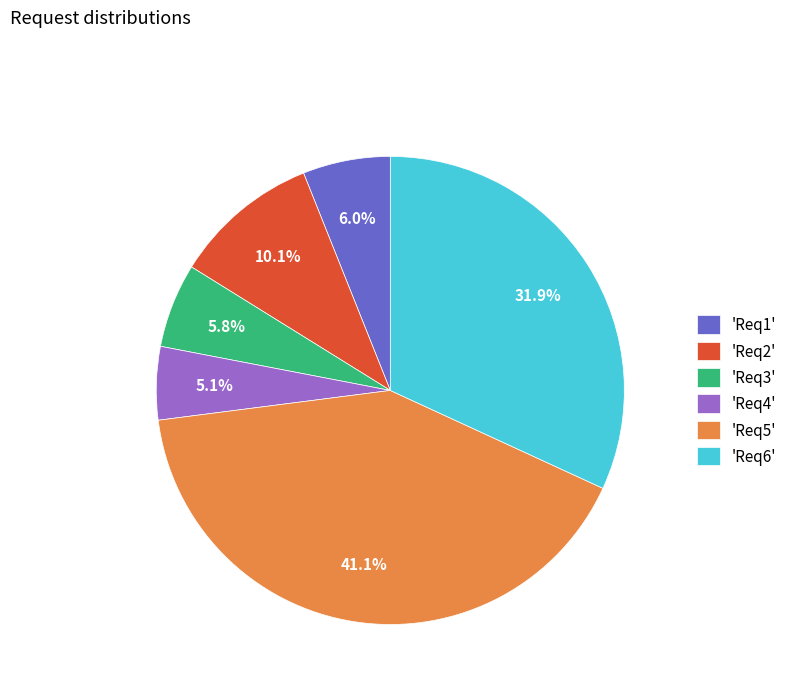

Approximately how many times larger is the value at 'Req2' compared to 'Req3'?

1.7